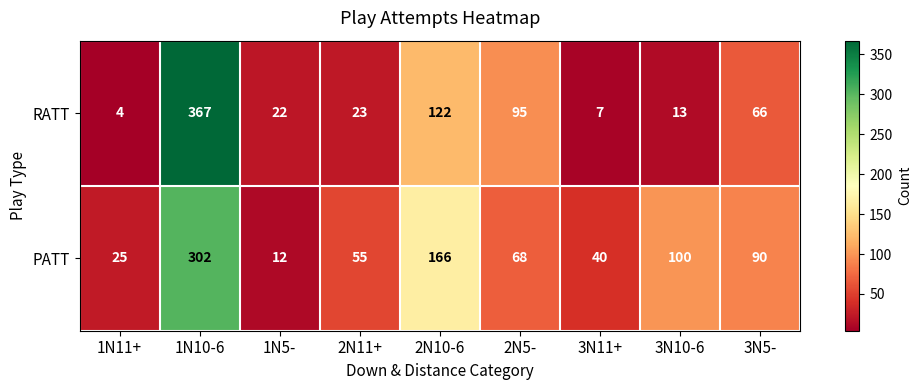

At which category is the sum across all series the highest?

1N10-6